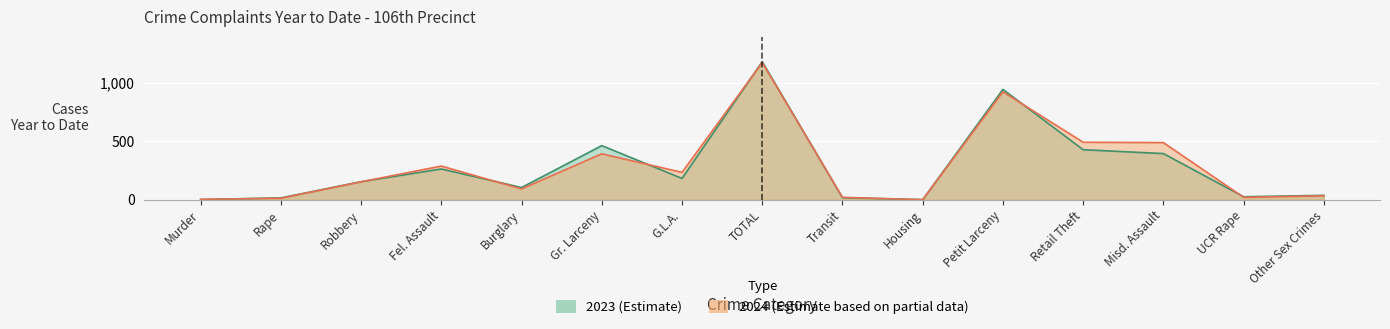

Reading left to right, transcribe all the data shown in this chart.

2024: 3	12	153	288	92	393	234	1175	20	0	924	492	489	20	33
2023: 1	15	154	263	104	463	182	1182	17	0	945	428	395	25	37